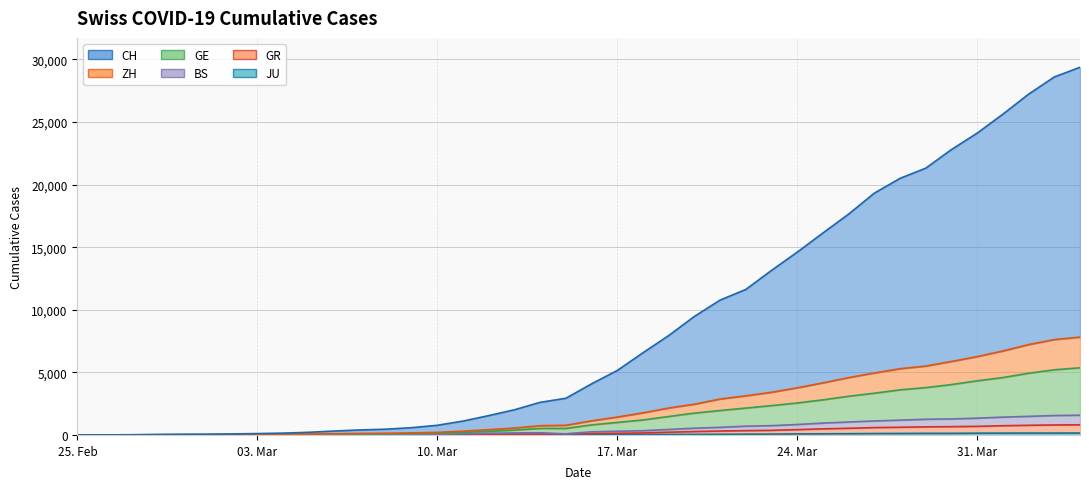

True or false: JU and BS cross at least once.

False